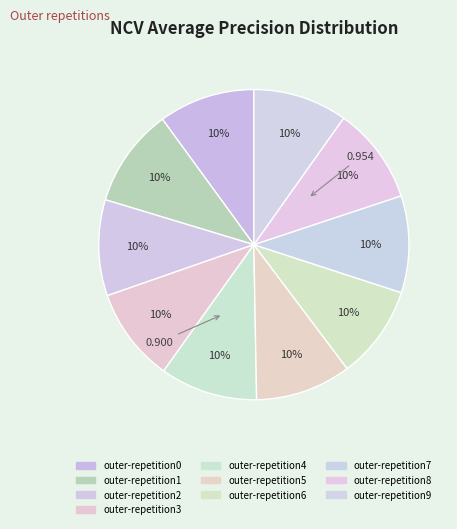

Is it true that outer-repetition0 is 1% of the pie?

False